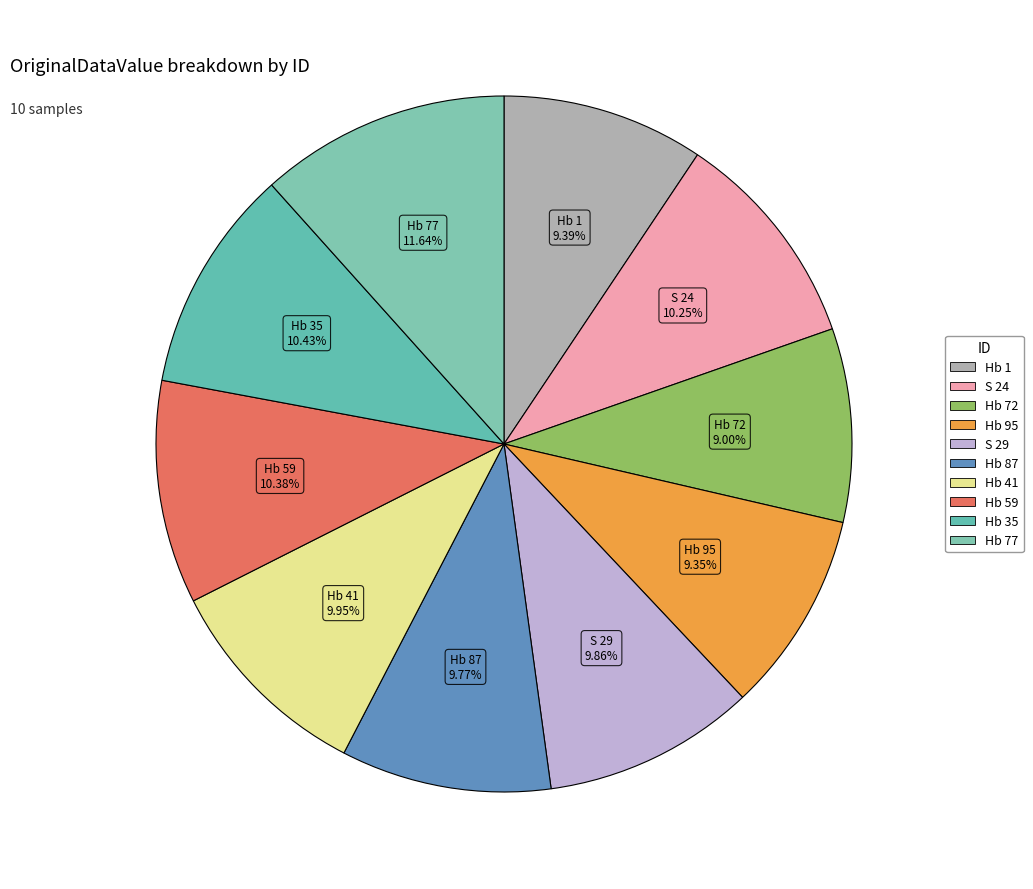

What is the change in value from Hb 1 to Hb 41?

+0.9